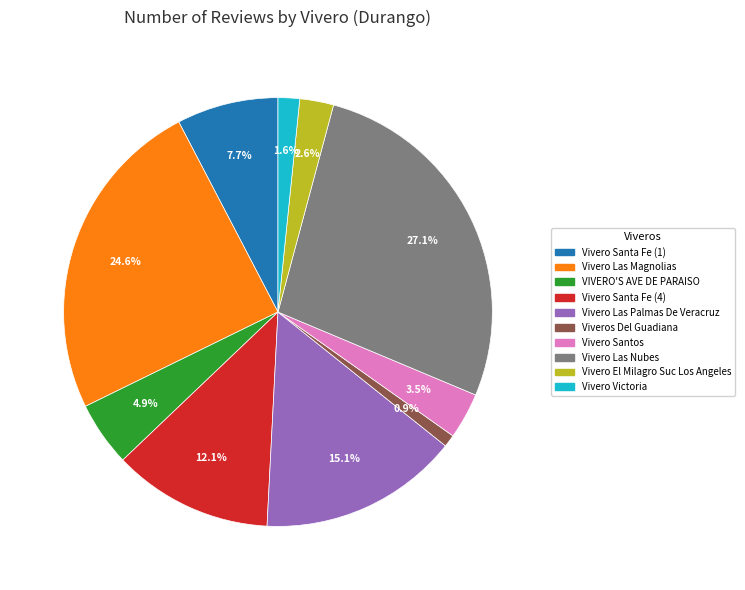

Is there any slice that represents more than half of the pie?

No